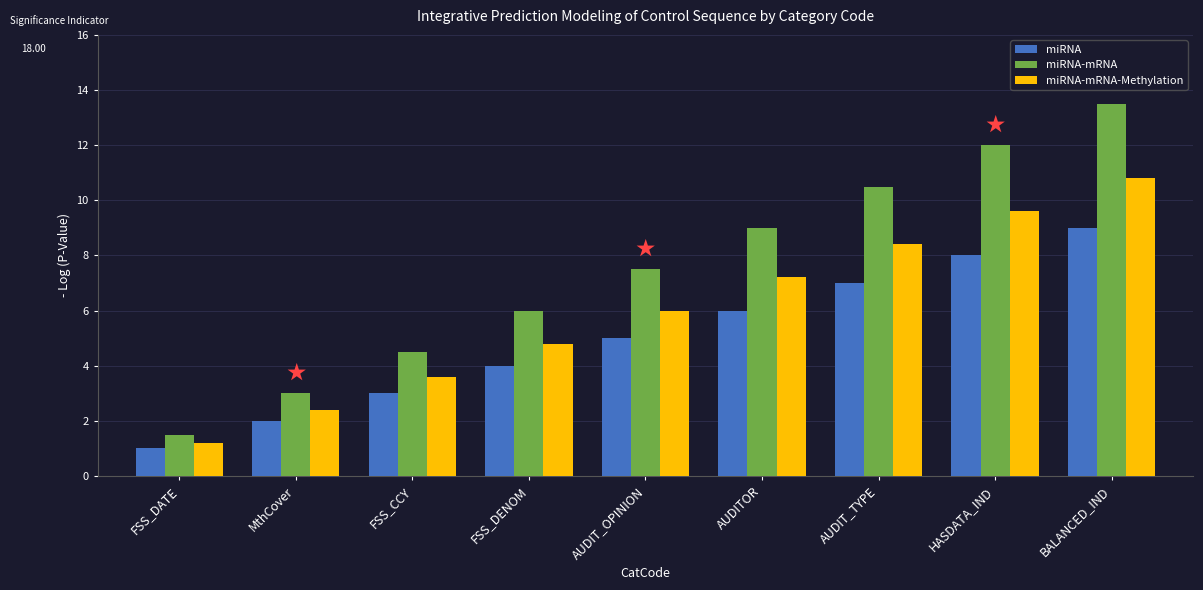

Rank the categories by miRNA value from highest to lowest.

BALANCED_IND, HASDATA_IND, AUDIT_TYPE, AUDITOR, AUDIT_OPINION, FSS_DENOM, FSS_CCY, MthCover, FSS_DATE